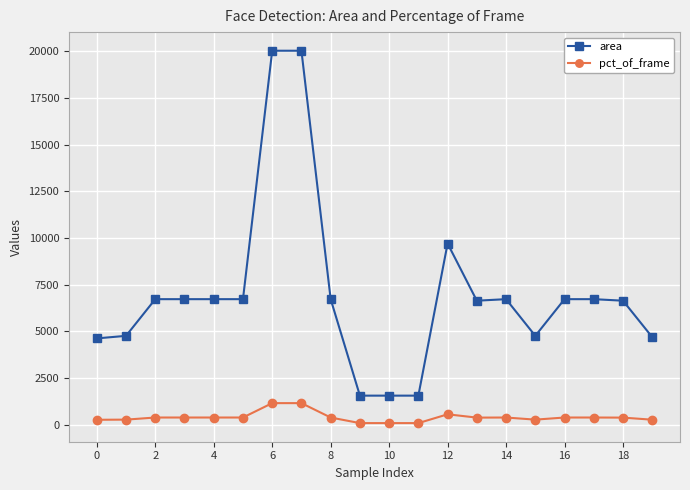

How many distinct data groups are displayed?

2